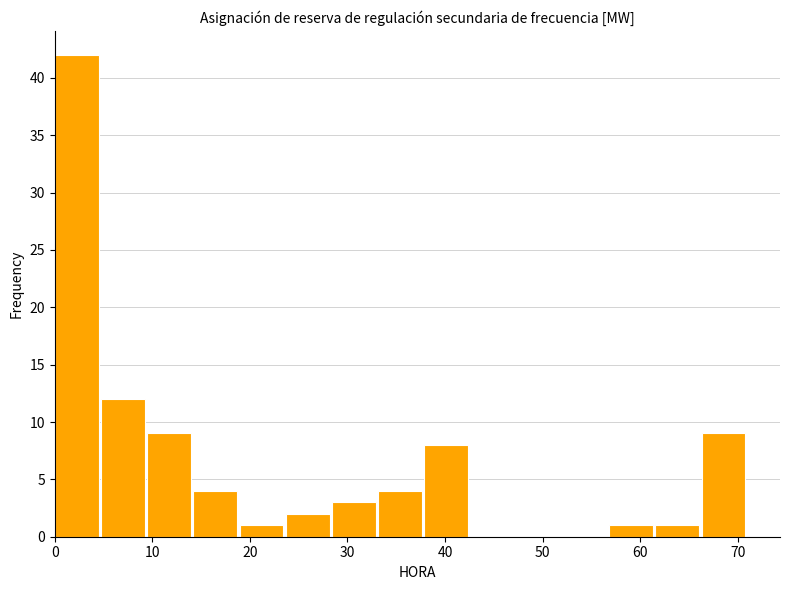

Reading left to right, transcribe this chart: for each bar, give the range it covers on the x-axis and its height. Neither the bar edges nor the heights are printed on the chart, so give them approximately, as read against the axes.

0 to 5: 42
5 to 9: 12
9 to 14: 9
14 to 19: 4
19 to 24: 1
24 to 28: 2
28 to 33: 3
33 to 38: 4
38 to 43: 8
43 to 47: 0
47 to 52: 0
52 to 57: 0
57 to 62: 1
62 to 66: 1
66 to 71: 9